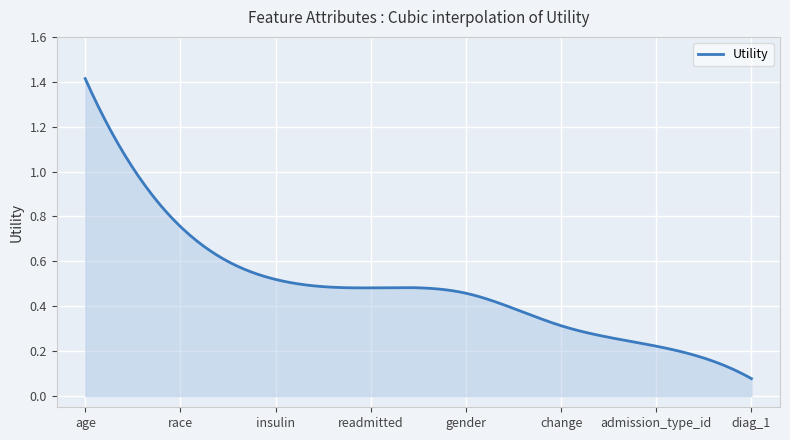

What is the average value?

0.5